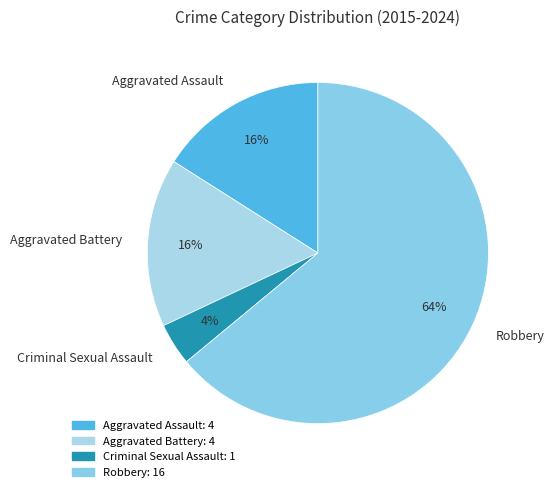

To the nearest percent, what is the difference between the Aggravated Battery and Robbery slice percentages?

48%